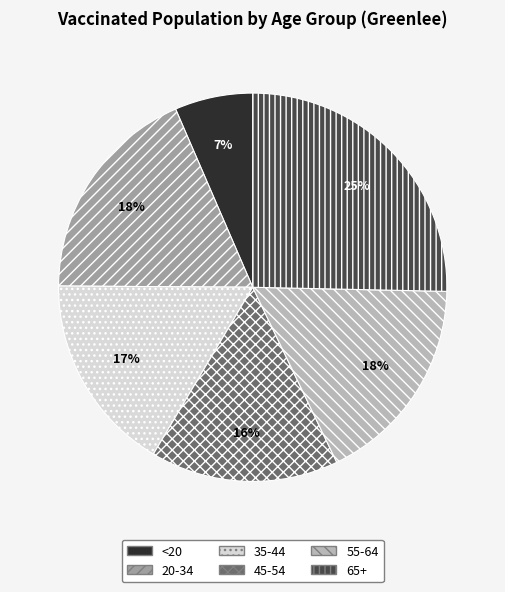

Is it true that 55-64 is 31% of the pie?

False